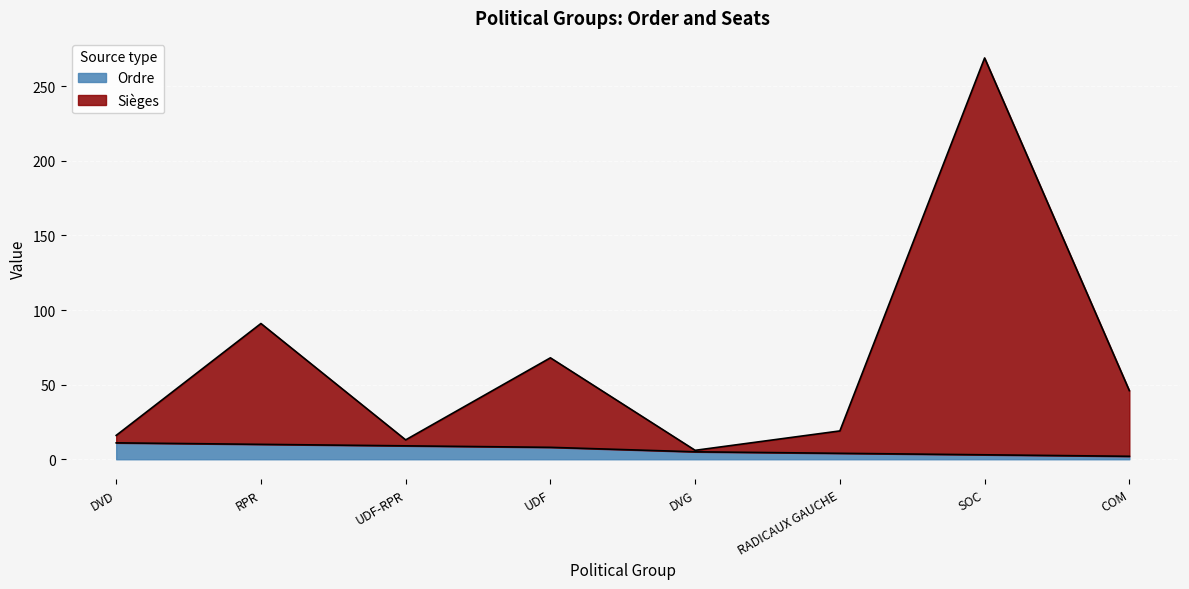

True or false: Sièges has a value of 19 at RADICAUX GAUCHE.

True